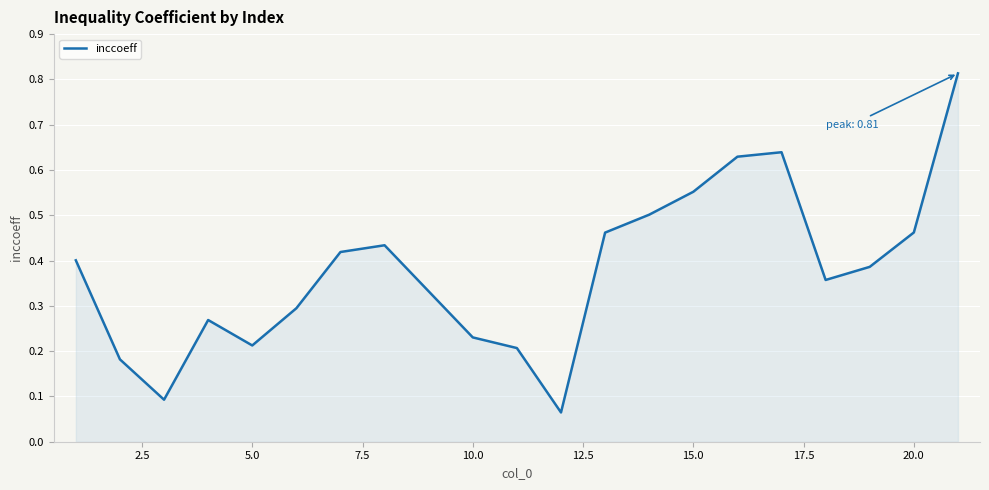

True or false: the data shows 0.8 at 20.0.

False